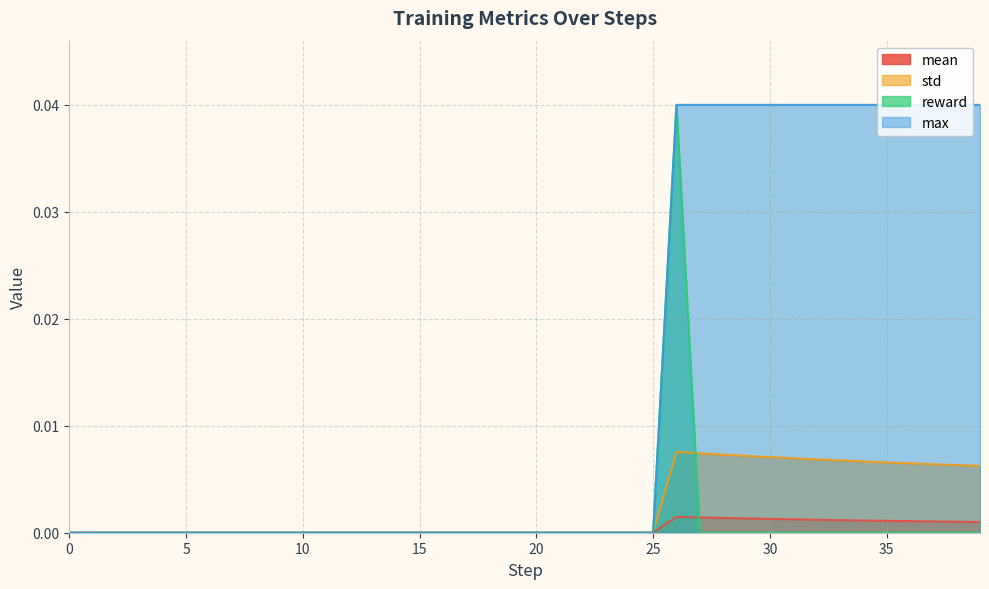

Count the number of data series in this chart.

4